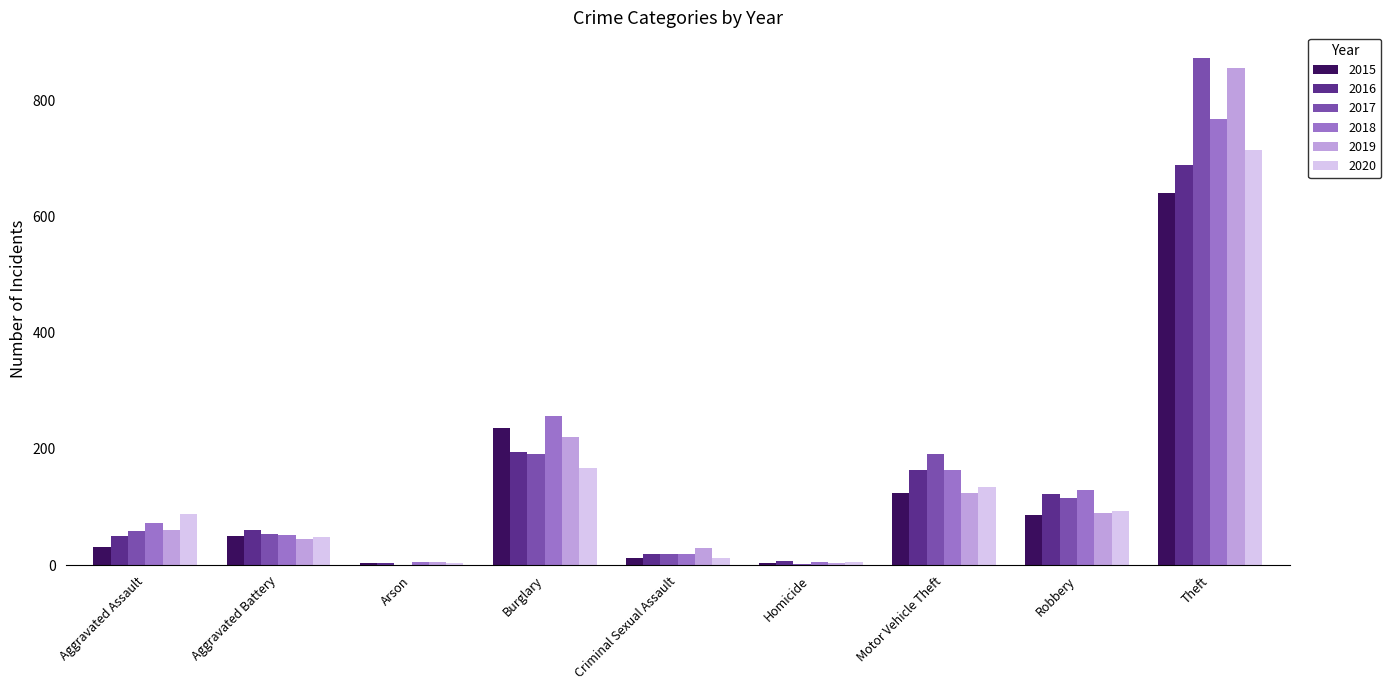

What is the maximum value shown in the chart?

873